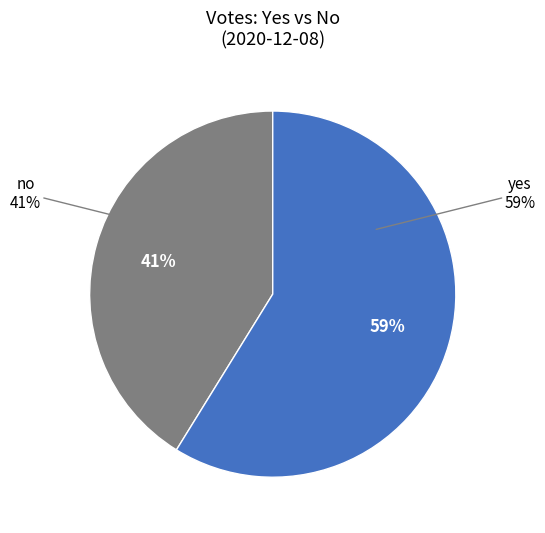

Which slice is the smallest?

no